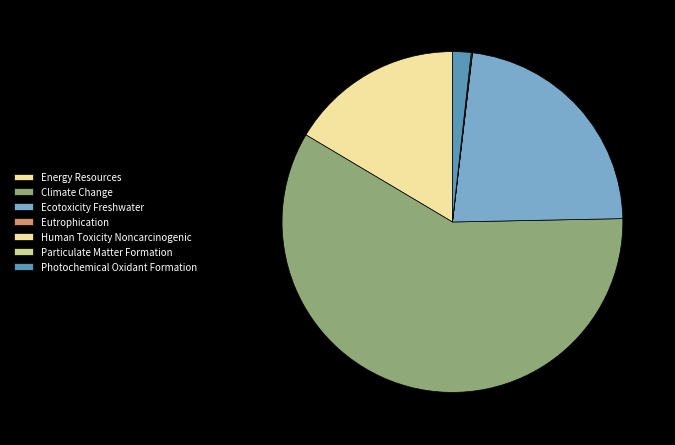

What is the smallest slice in the pie chart?

Human Toxicity Noncarcinogenic